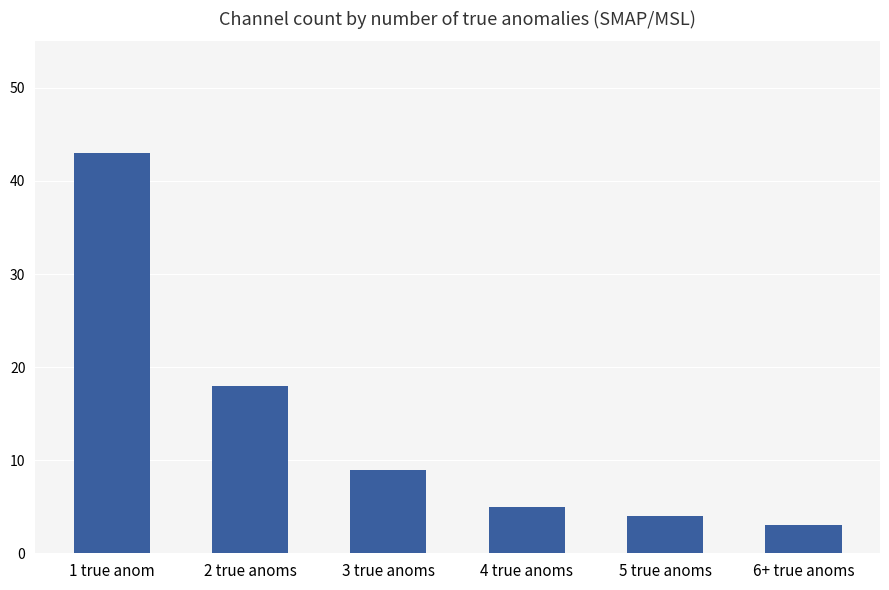

Where does the data first go above 9?

1 true anom